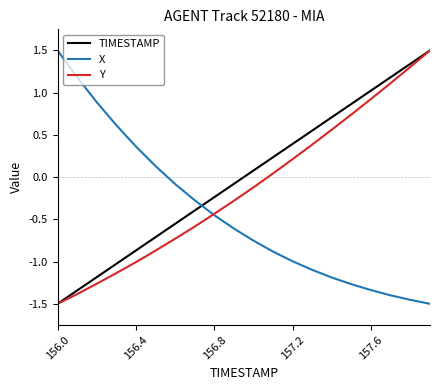

Rank the series by their average value, from lowest to highest.

X, Y, TIMESTAMP